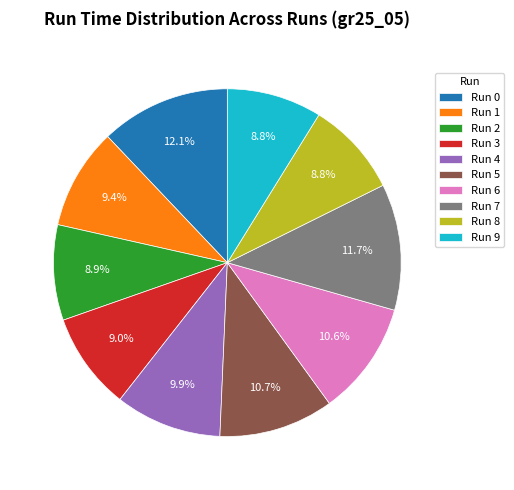

To the nearest percent, what percentage of the pie is Run 2?

9%